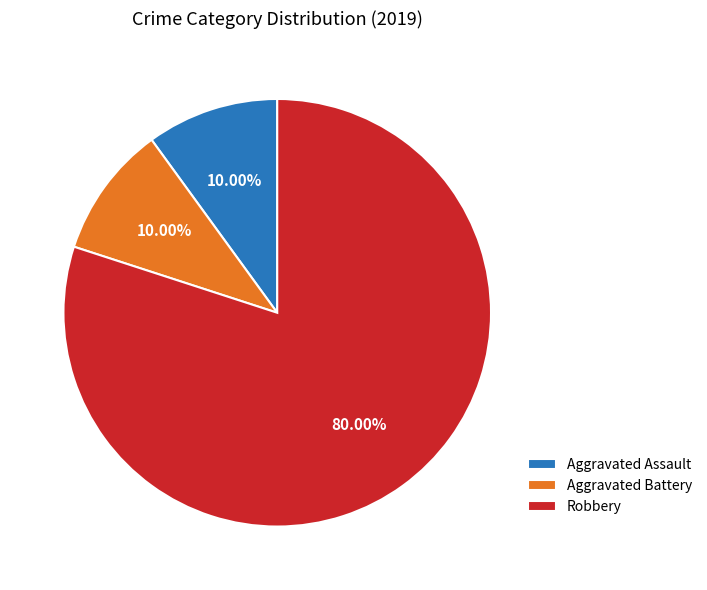

Count the number of slices in the pie.

3